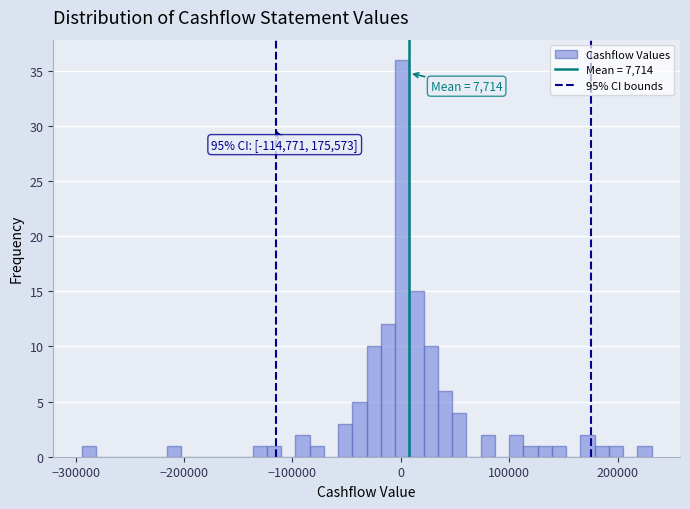

Read against the x-axis, roughly where is the centre of the tallest bar?

0